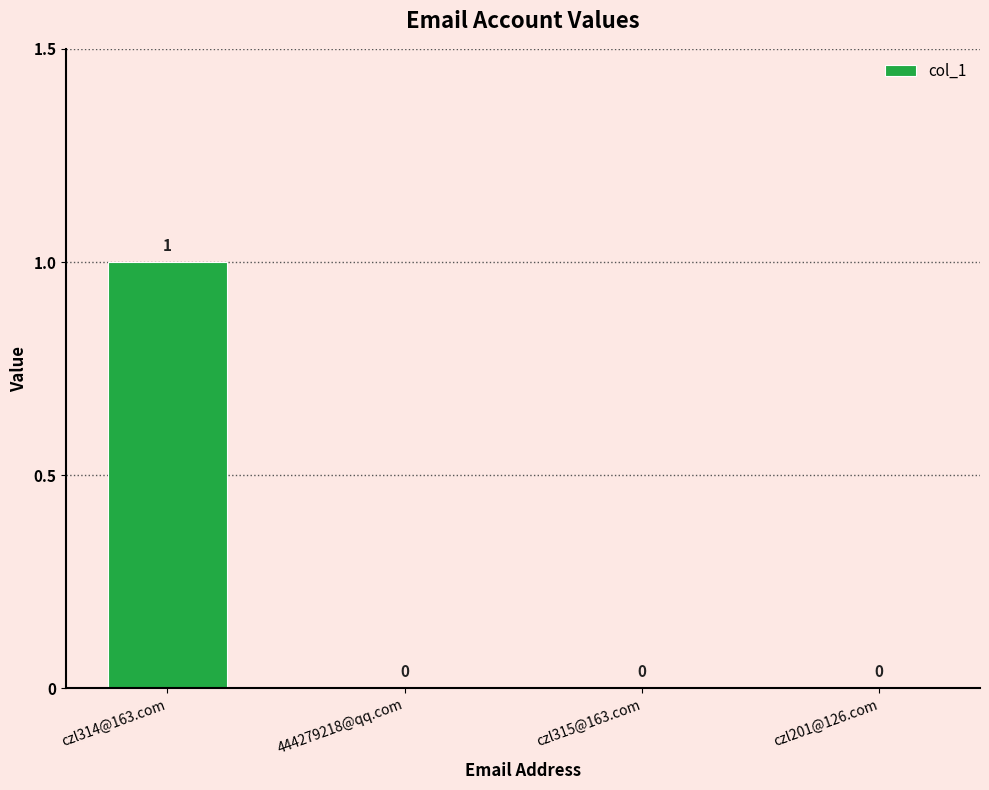

At which category does the chart reach its peak across all series?

czl314@163.com